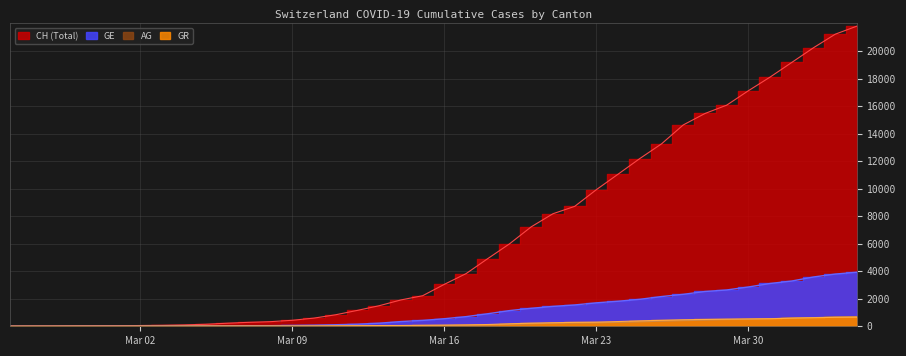

True or false: CH and GE cross at least once.

False